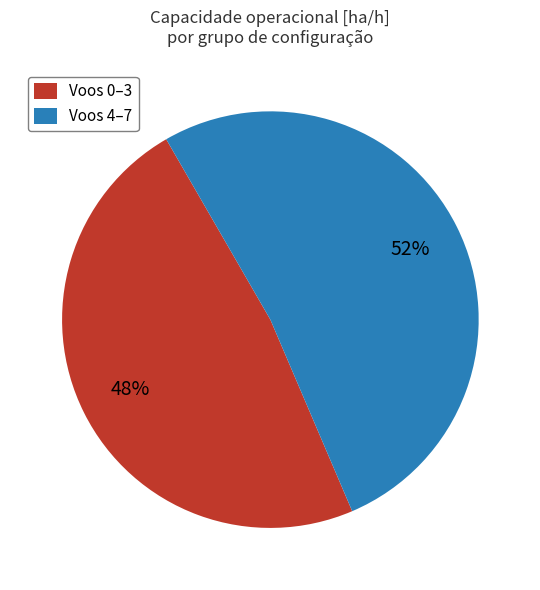

Between Voos 0–3 and Voos 4–7, which is larger?

Voos 4–7